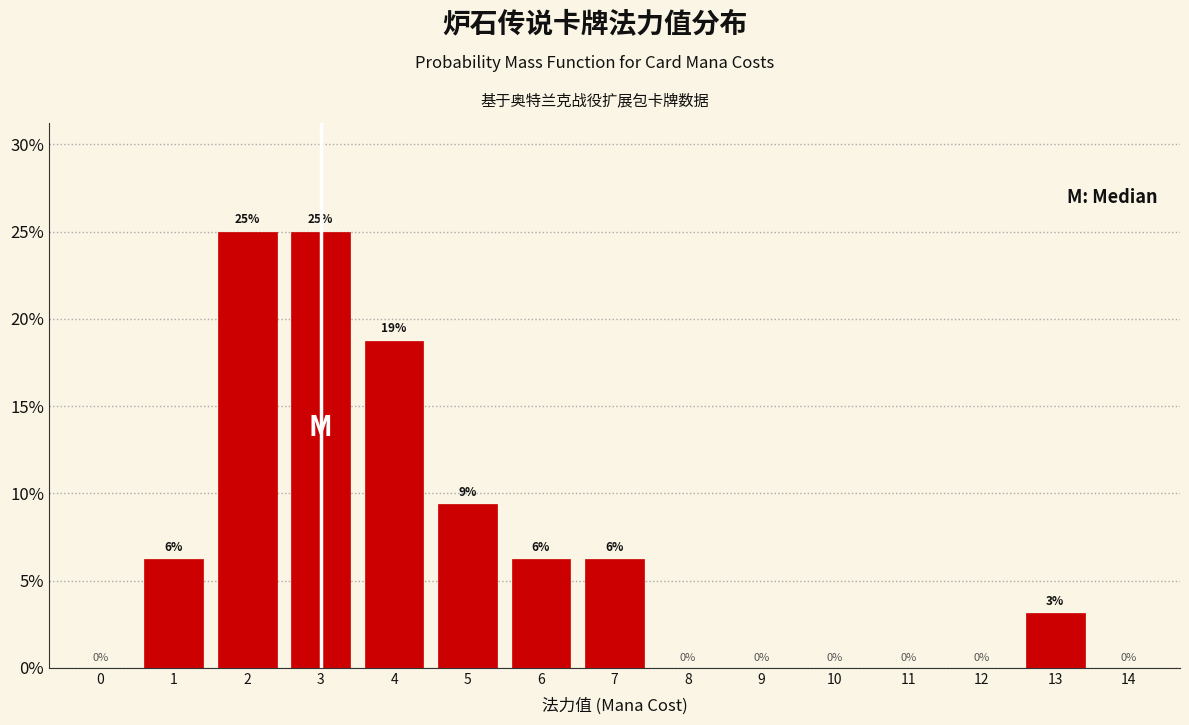

The value at 9 is 0.0. True or false?

True